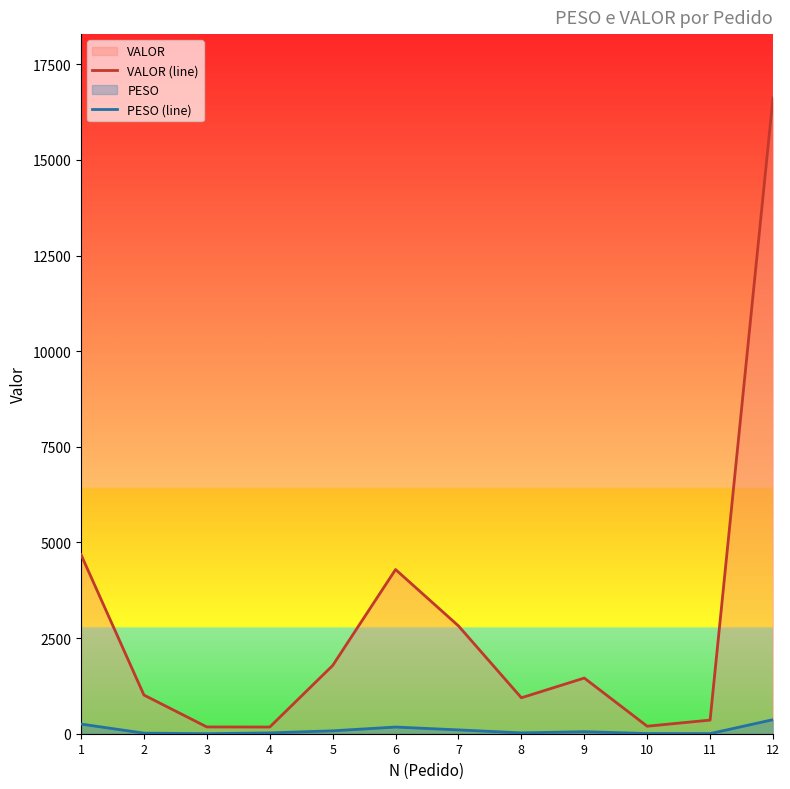

True or false: VALOR (line) and PESO (line) cross at least once.

False